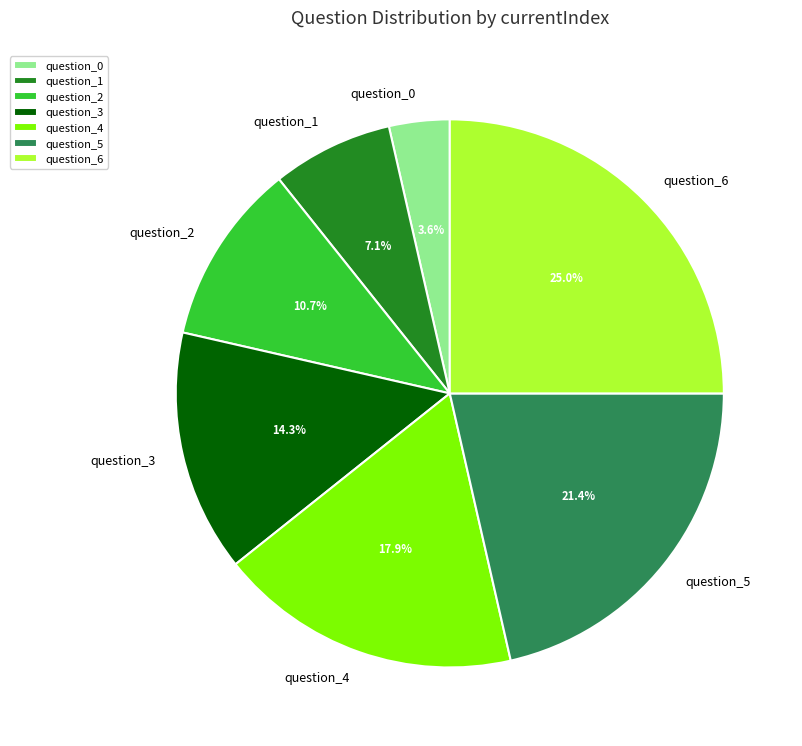

Is there a majority slice in this chart?

No